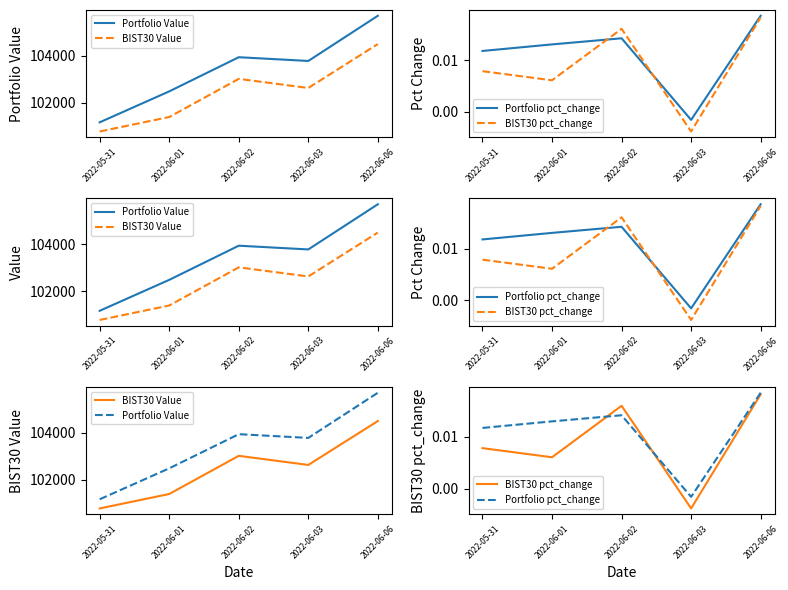

Which has a higher value, 2022-06-02 or 2022-05-31?

2022-06-02